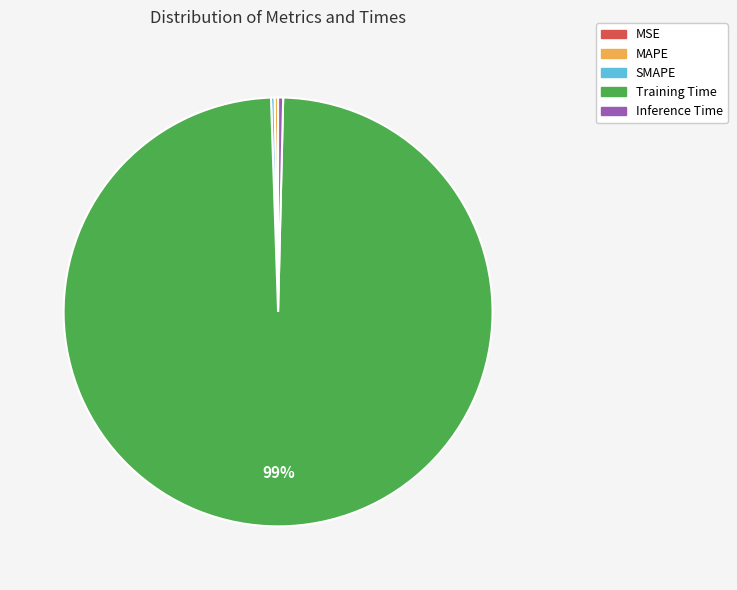

Which slice represents more than half of the pie?

Training Time